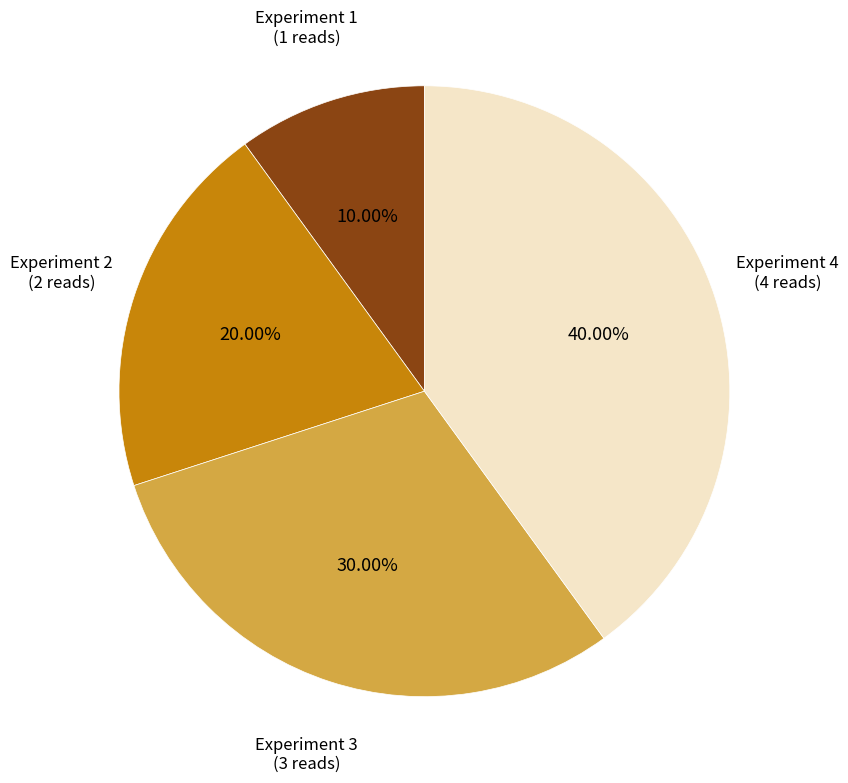

Does any single category account for the majority?

No